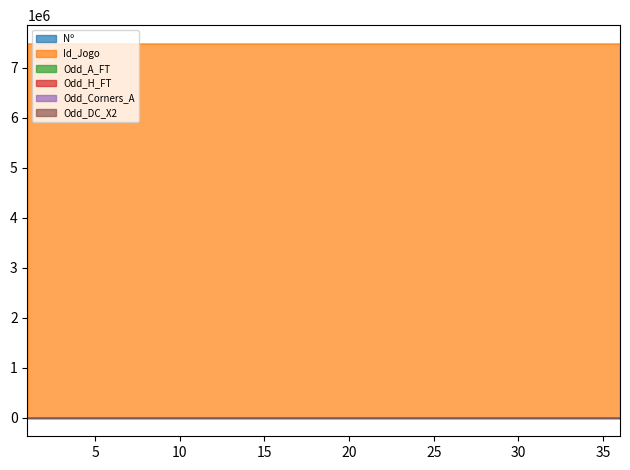

At which category does Odd_Corners_A reach its first local peak?

5